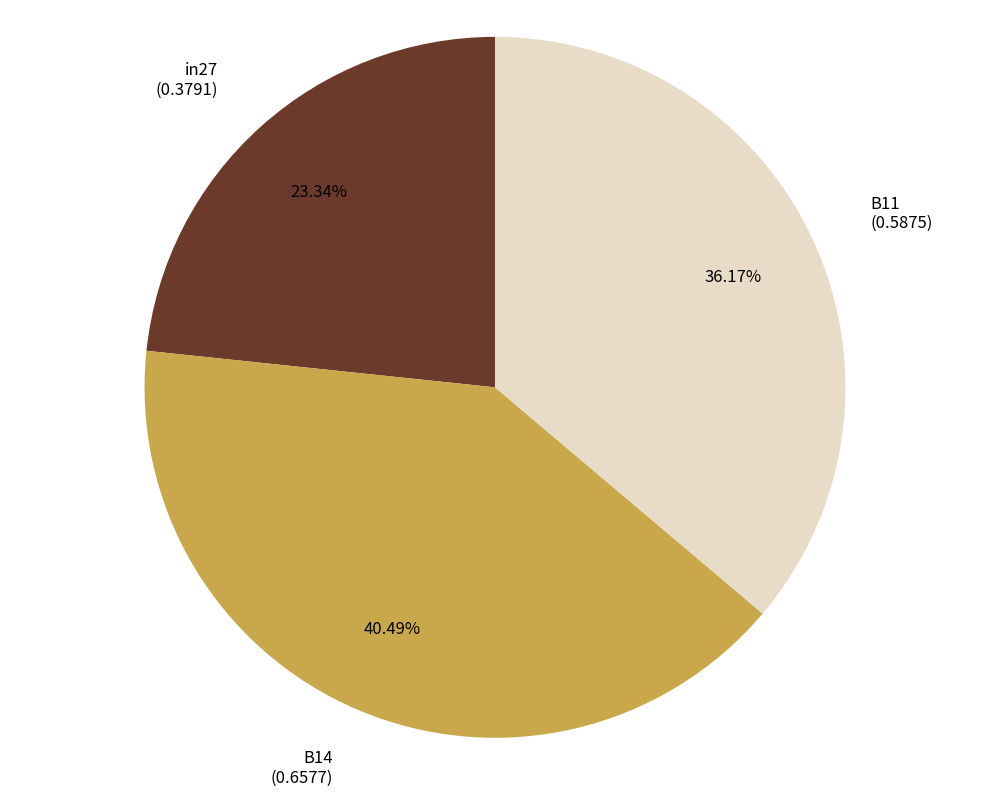

How many segments does this pie chart have?

3